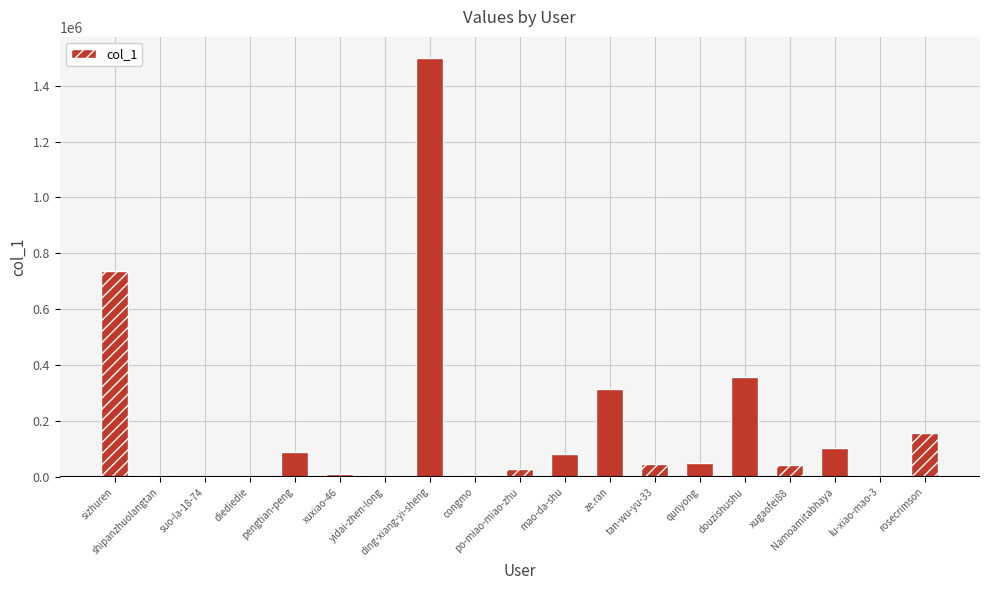

What is the sum of all values?

3545824